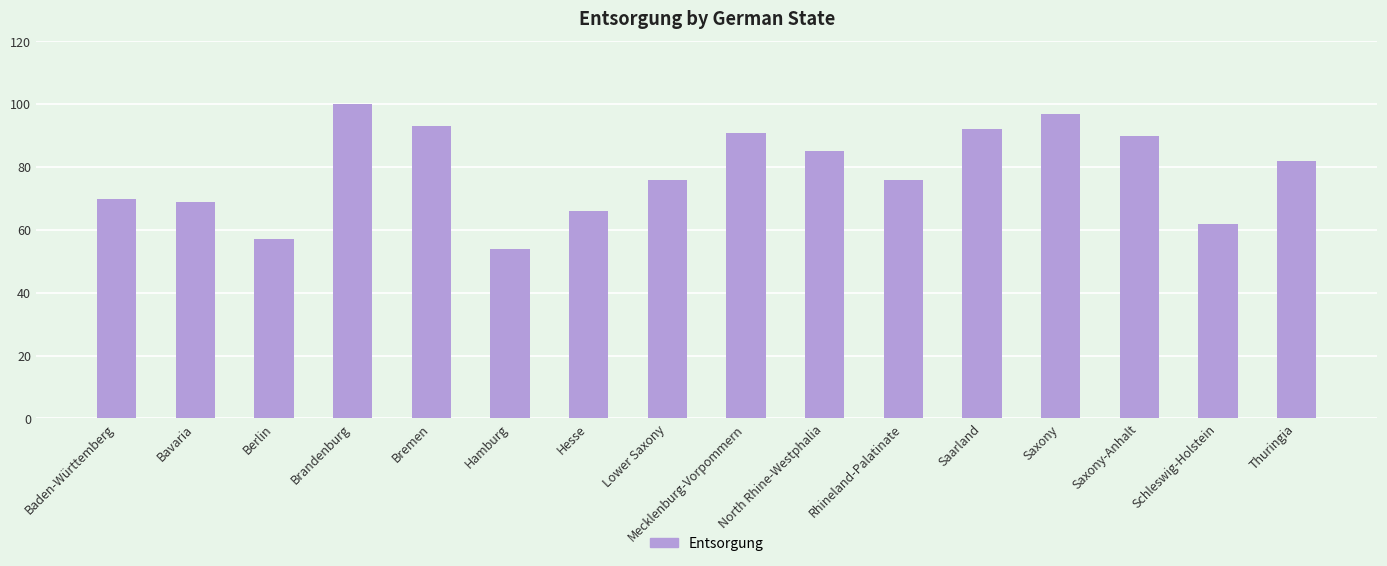

The chart shows a value of 68 at Brandenburg. True or false?

False